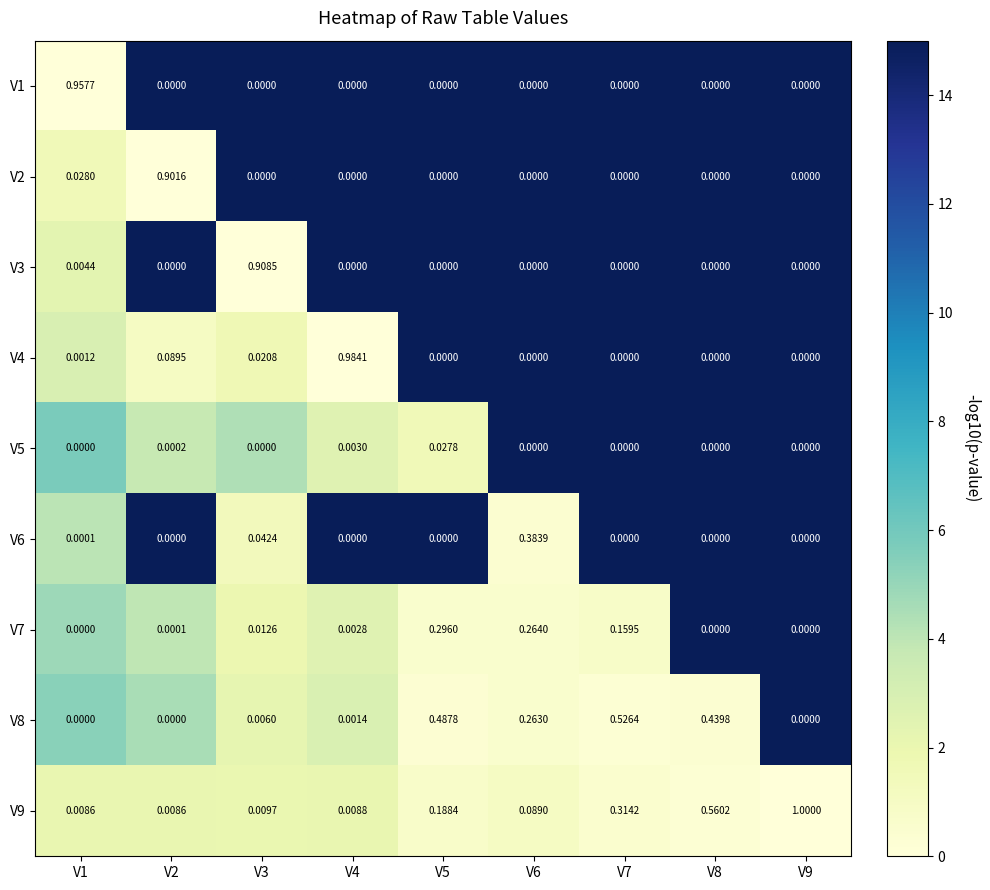

Is the value of V1 at V1 greater than the value of V7 at V2?

Yes